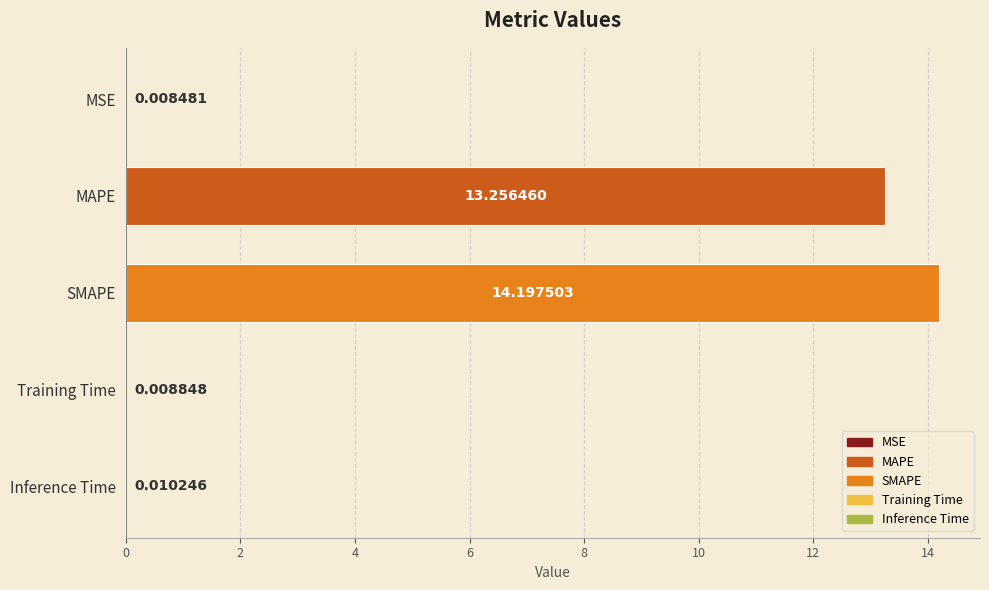

Which category has the highest value across all series?

SMAPE